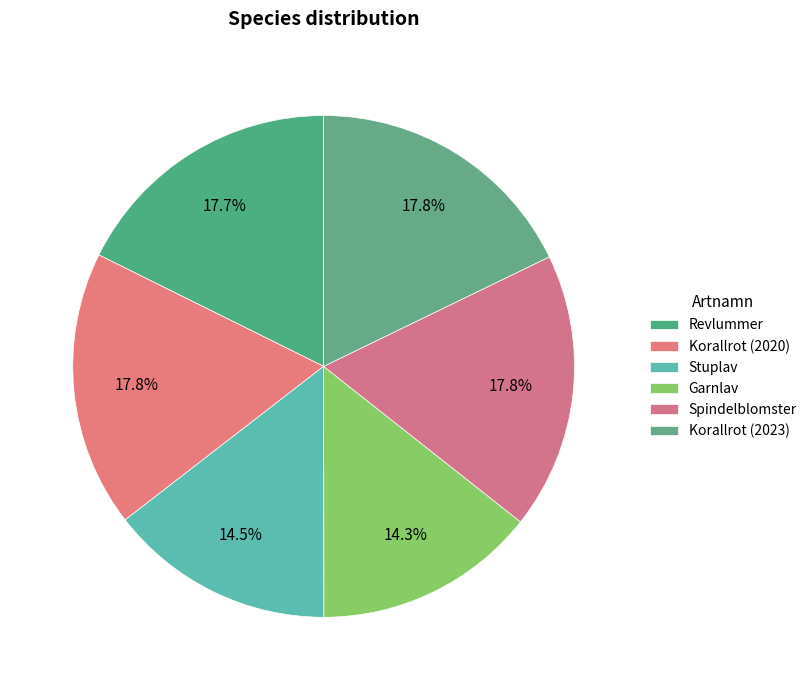

What is the largest slice in the pie chart?

Spindelblomster